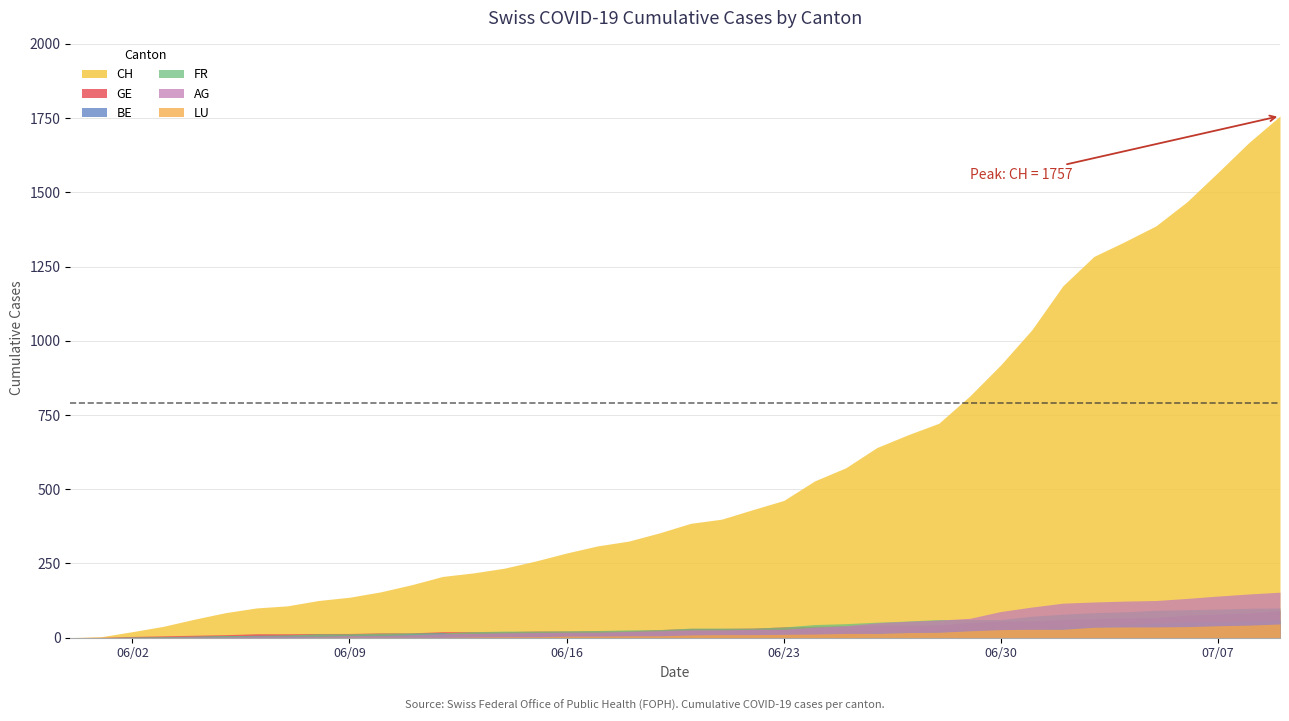

Count the number of data series in this chart.

6